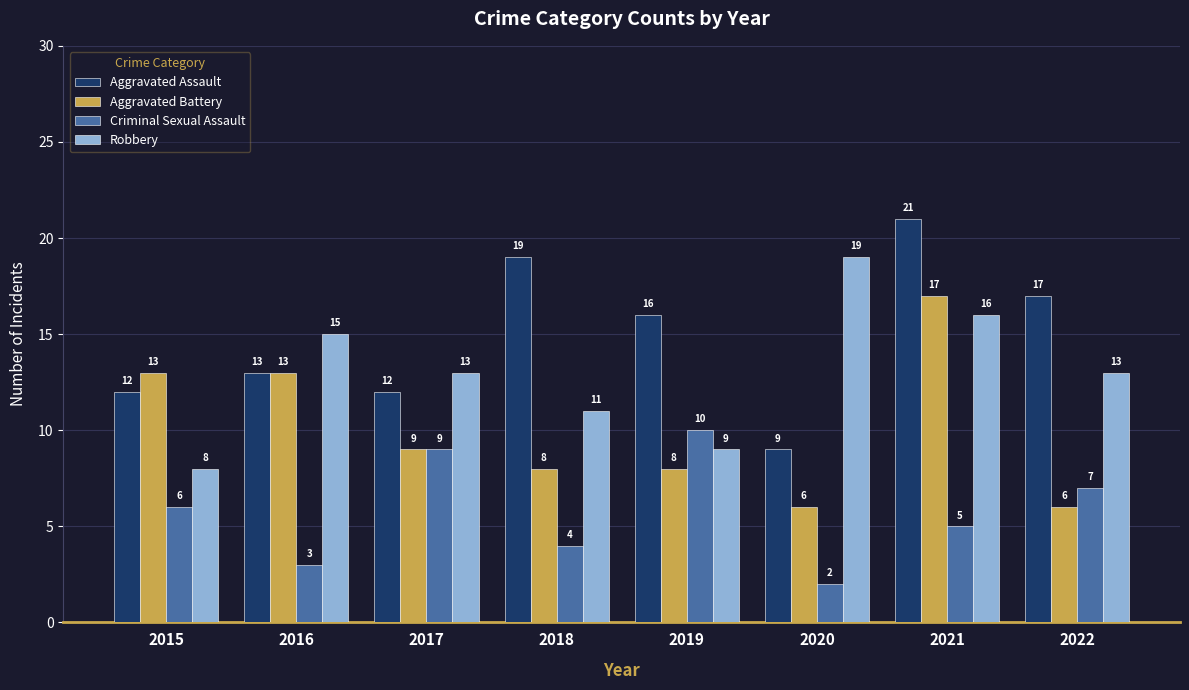

What is the difference between the highest and lowest values at 2019?

8